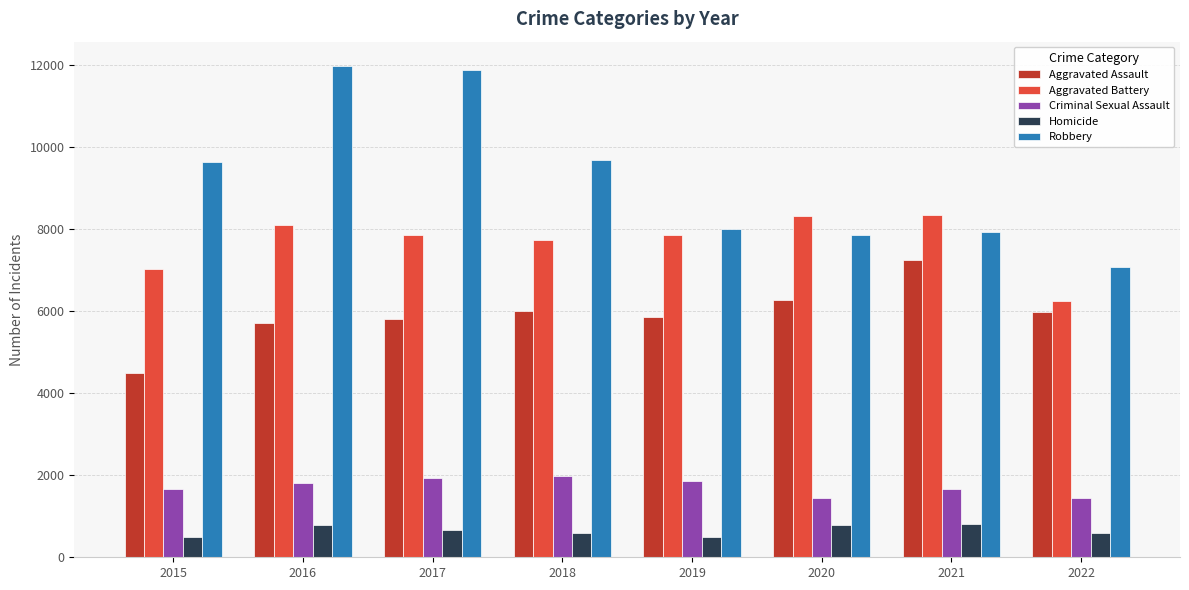

How many distinct data groups are displayed?

5